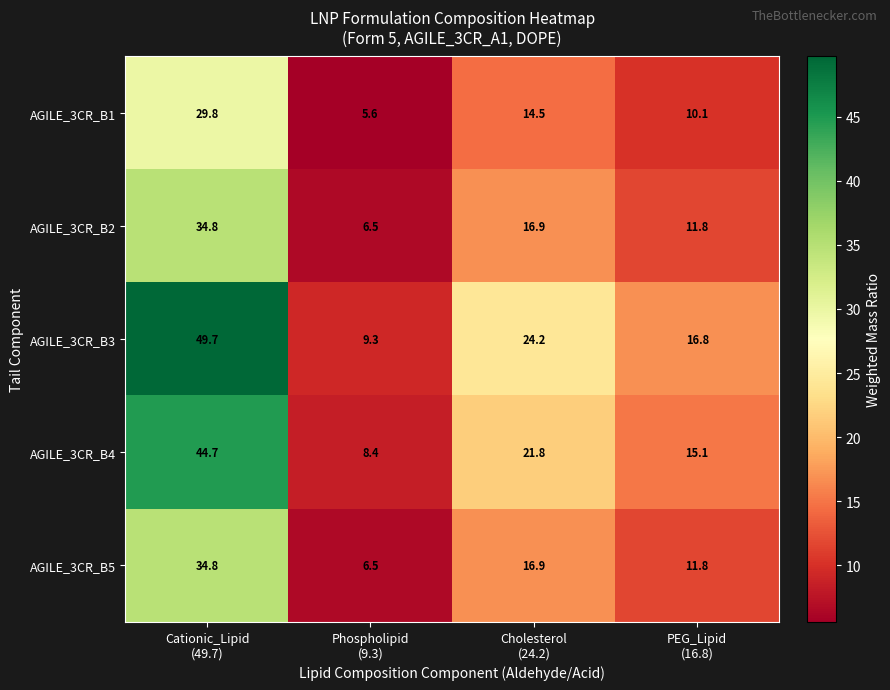

What is the lowest value of the AGILE_3CR_B4 series?

8.4